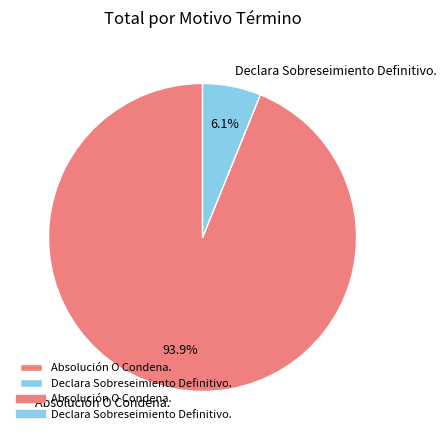

Between Declara Sobreseimiento Definitivo. and Absolución O Condena., which is larger?

Absolución O Condena.